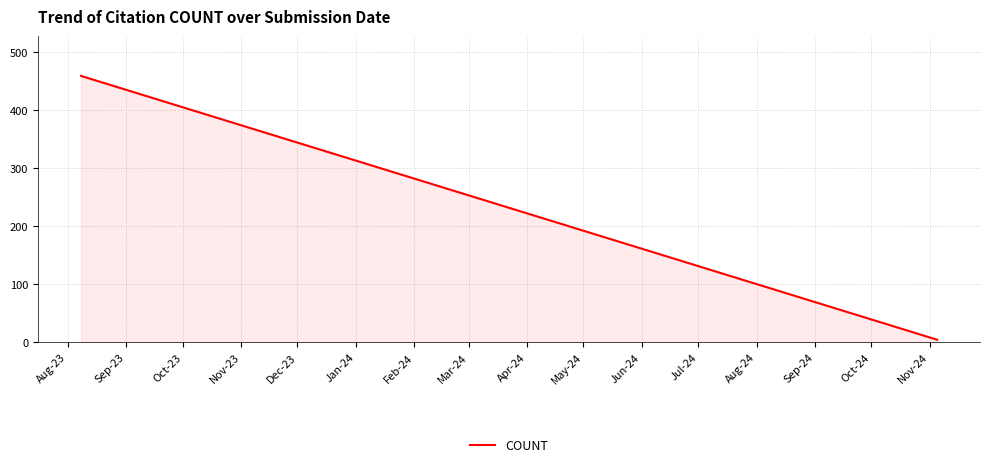

What is the difference between the maximum and minimum values?

455